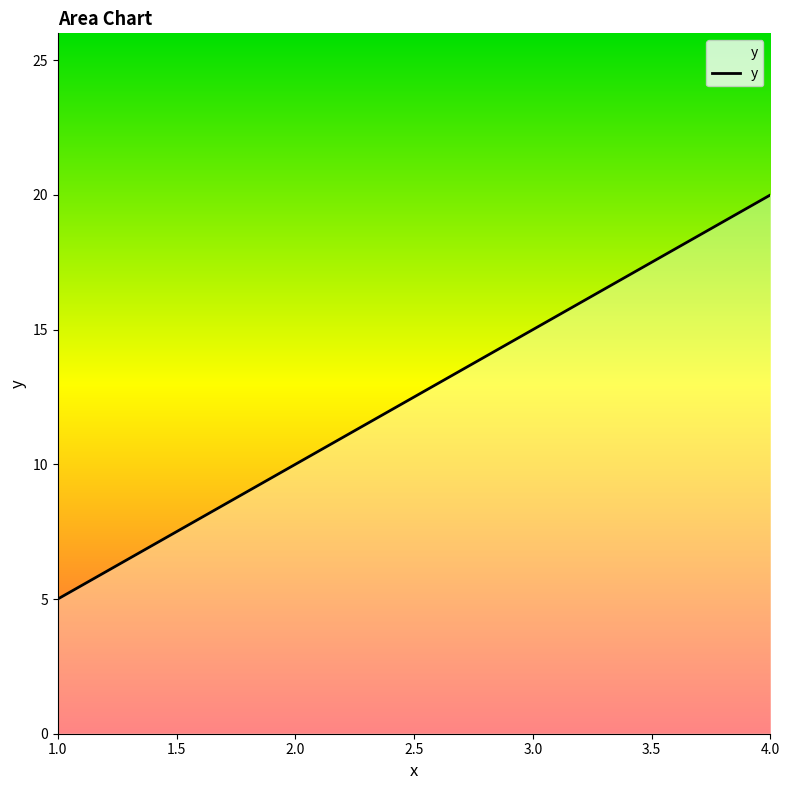

How many lines are shown in the chart?

1